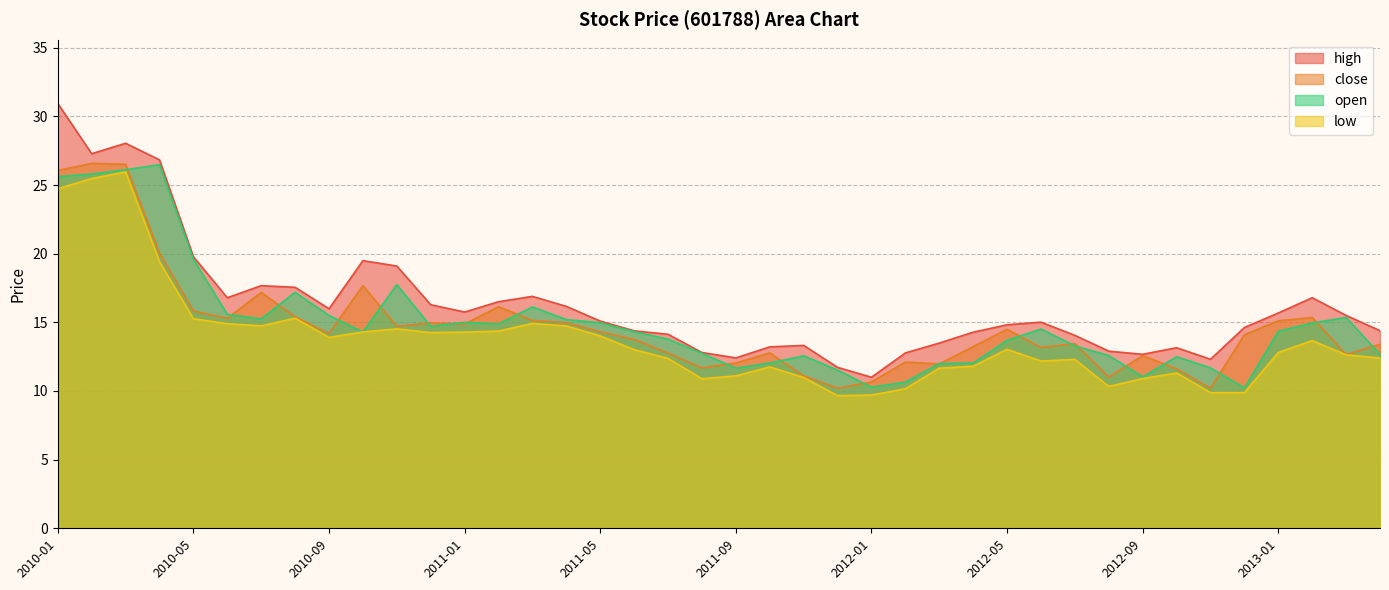

What is the difference between the open values at 2011-08 and 2011-06?

1.6